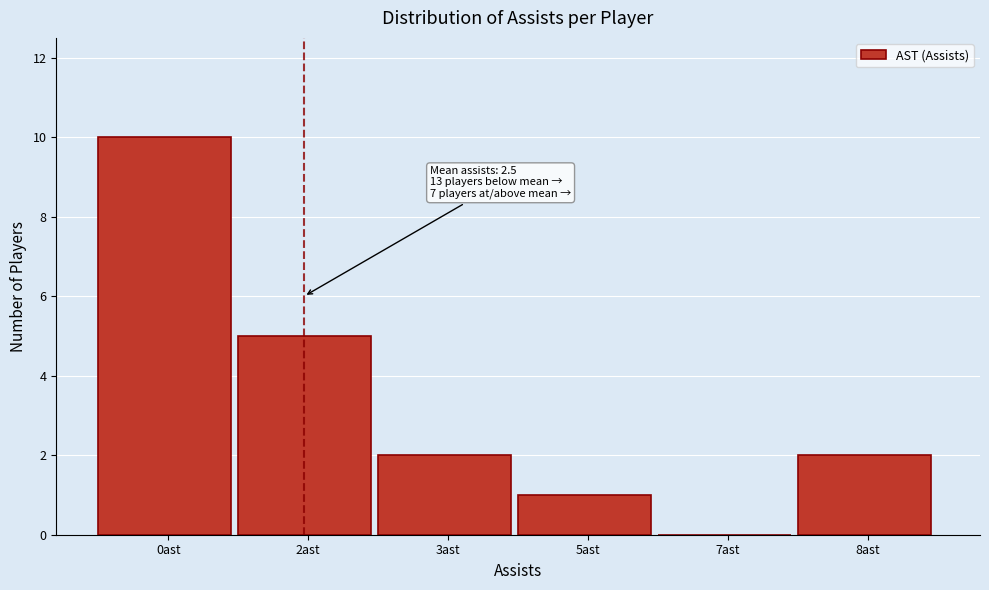

Reading left to right, extract all data points from this chart.

0ast=10	2ast=5	3ast=2	5ast=1	7ast=0	8ast=2